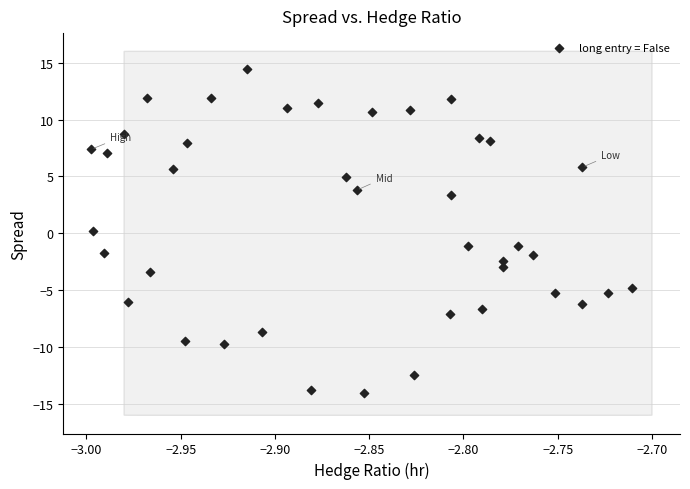

What is the range of X values (max minus min)?

0.3